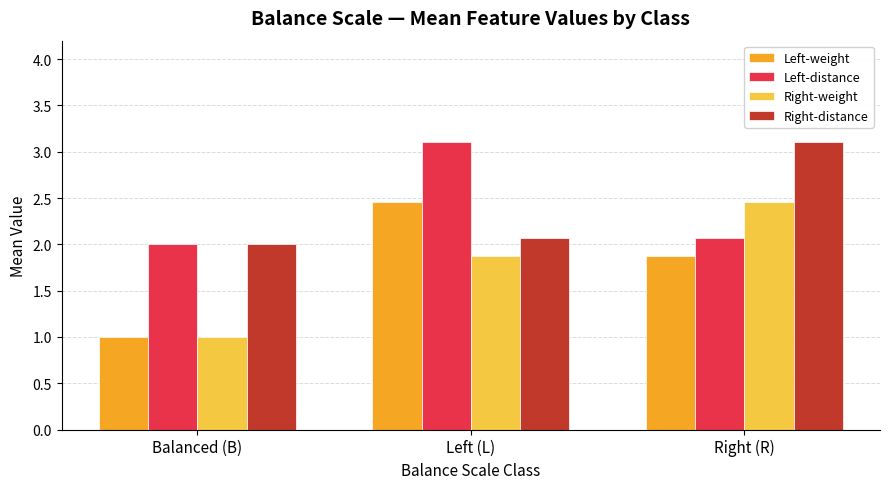

At which label does Right-distance reach its minimum?

Balanced (B)